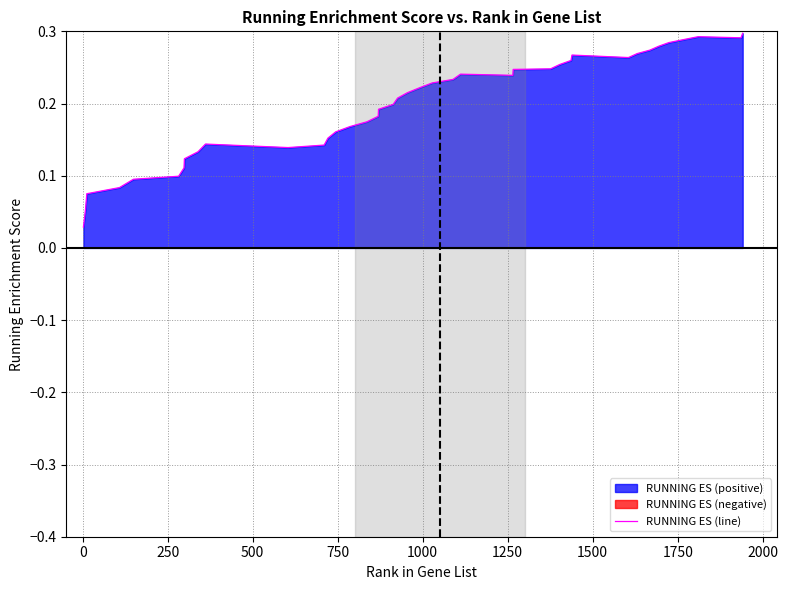

How many interior local valleys (lower than both neighbors) does the data have?

4